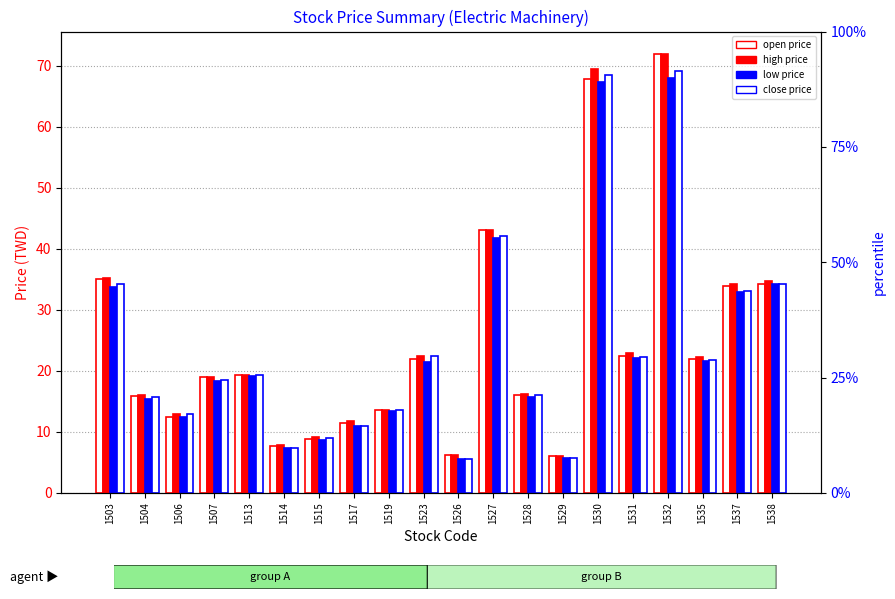

The value of open at 1507 is 18.9. True or false?

True